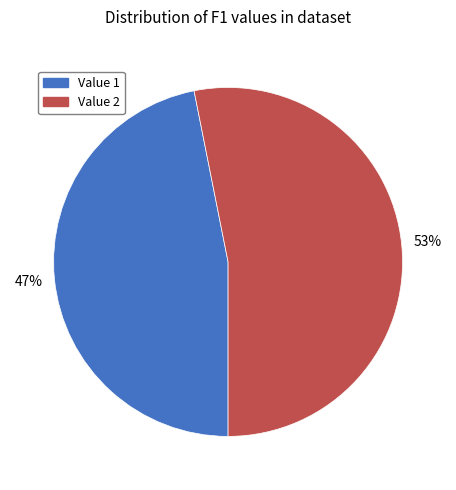

Which slice represents more than half of the pie?

Value 2